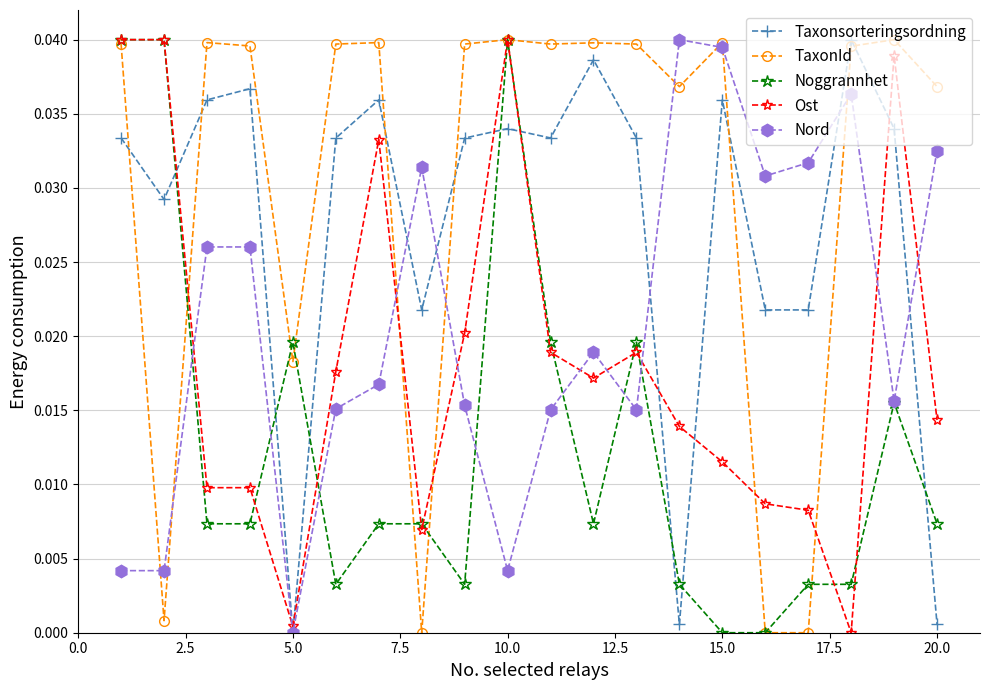

Which series ends up on top after the final intersection of Taxonsorteringsordning and TaxonId?

TaxonId